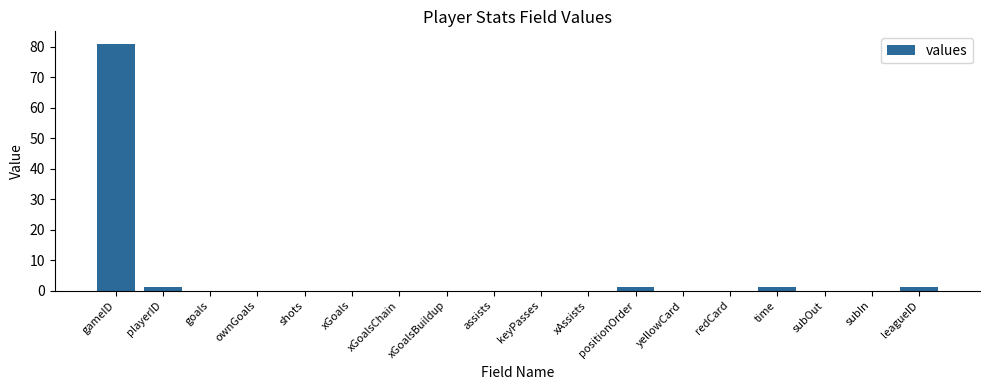

True or false: the data shows 0 at goals.

True